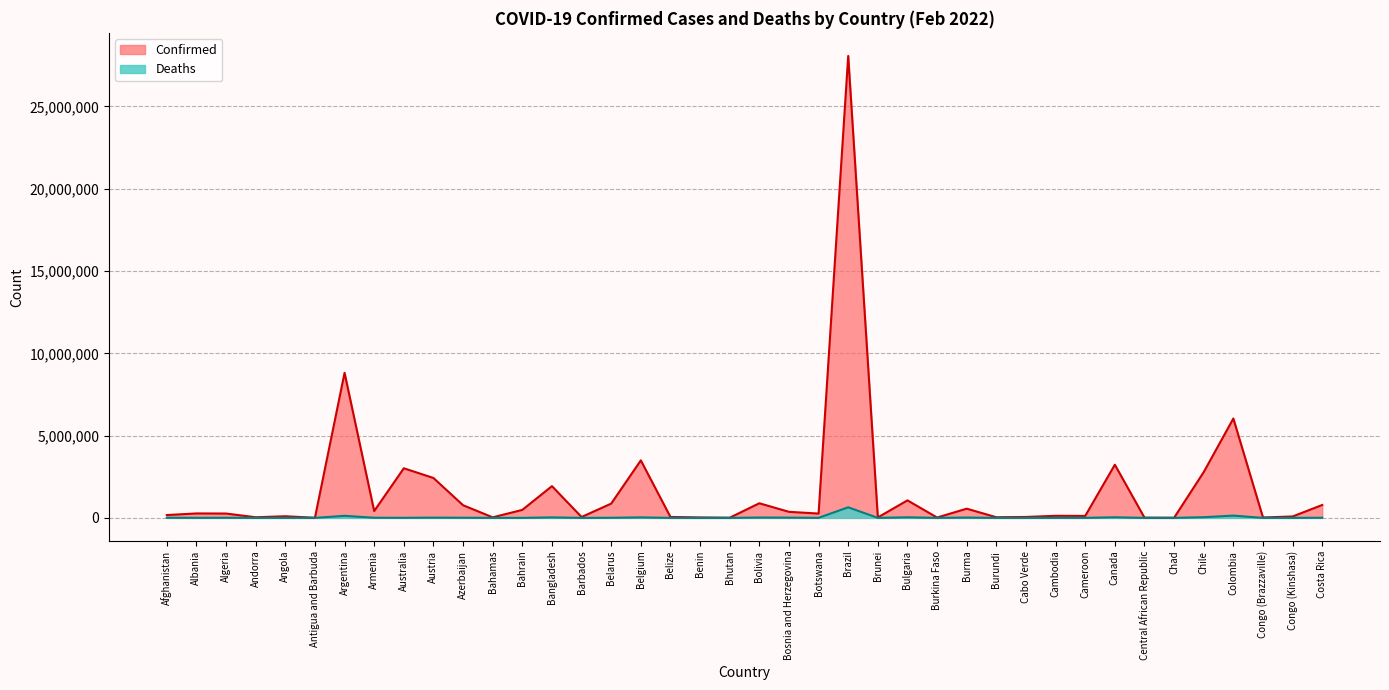

True or false: Deaths and Confirmed cross at least once.

False